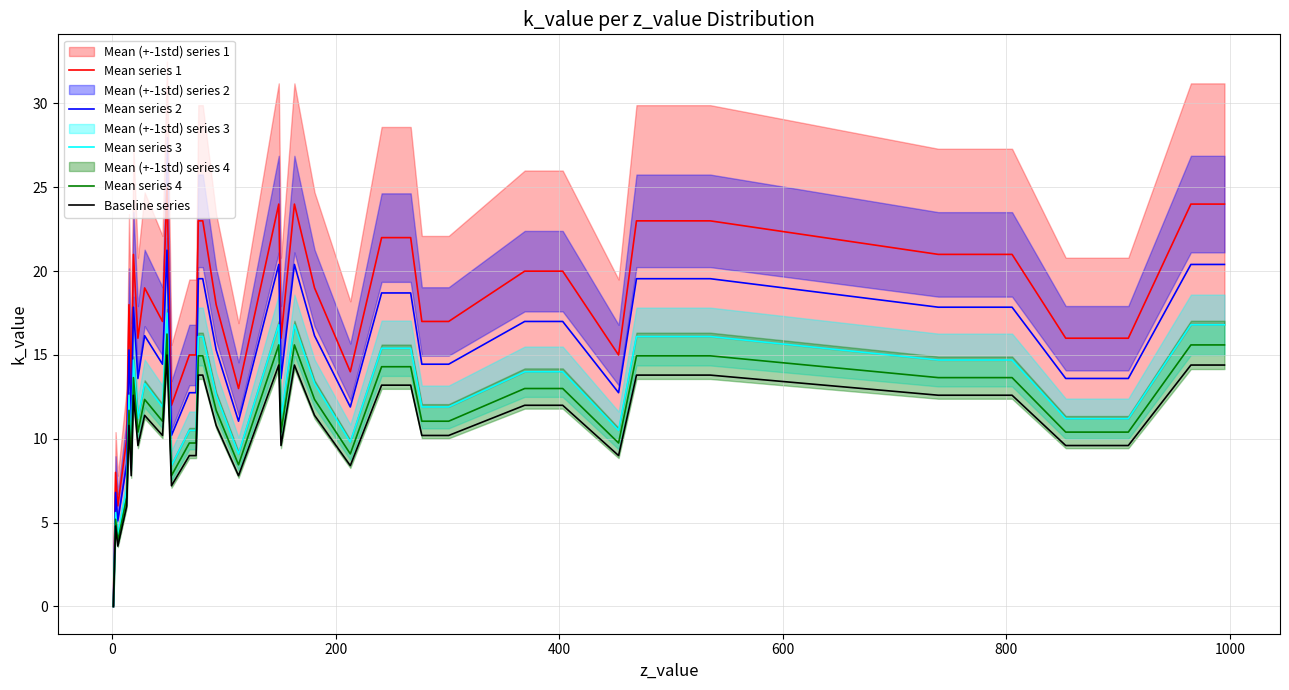

Does the chart display data point markers on the line(s)?

No